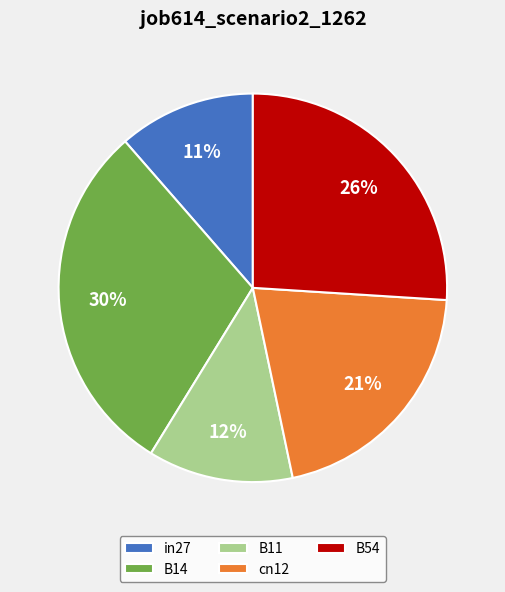

Which category has the biggest portion of the pie?

B14